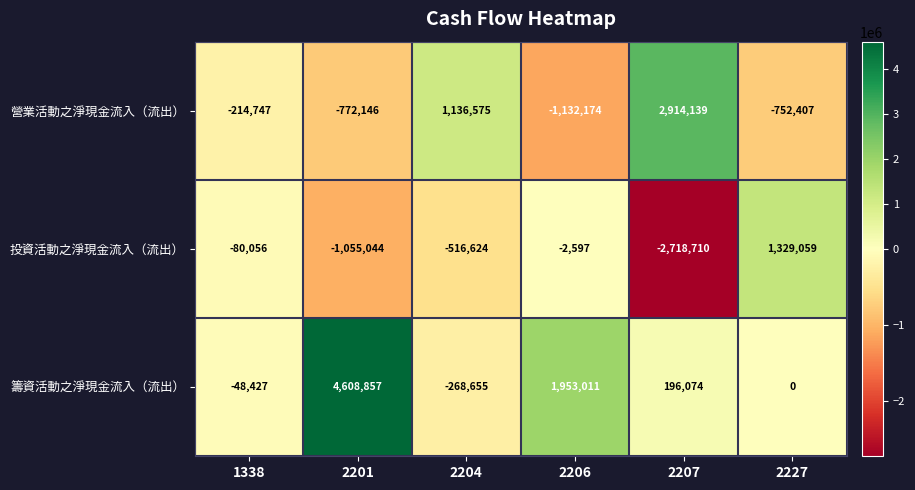

Rank the series at 2201 from lowest to highest value.

投資活動之淨現金流入（流出）, 營業活動之淨現金流入（流出）, 籌資活動之淨現金流入（流出）